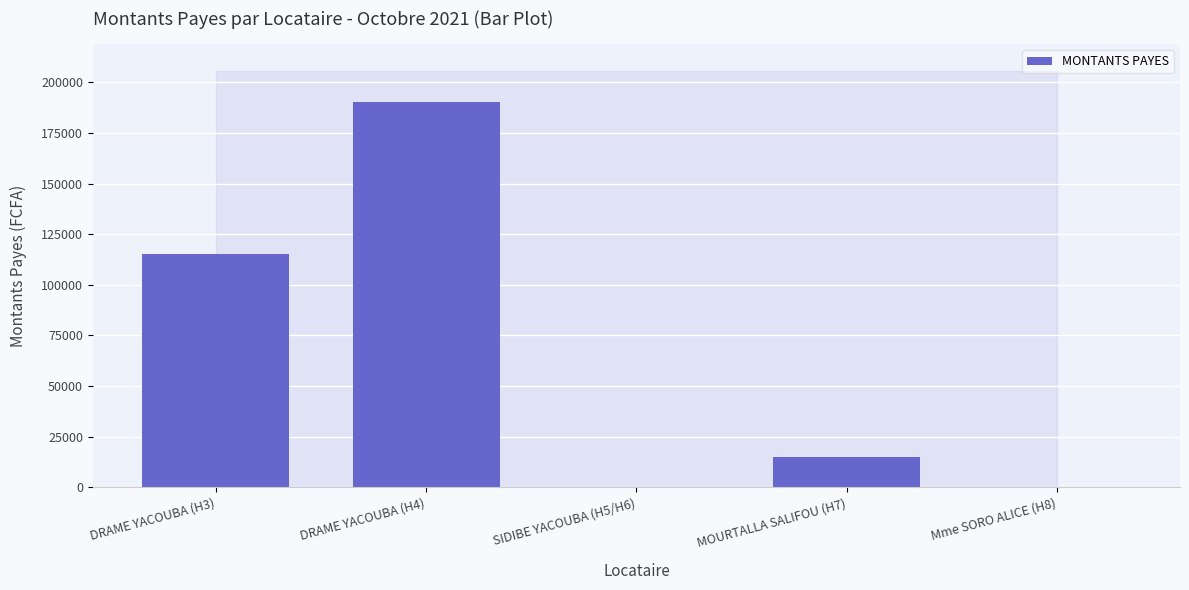

The chart shows a value of 190350 at DRAME YACOUBA (H4). True or false?

True